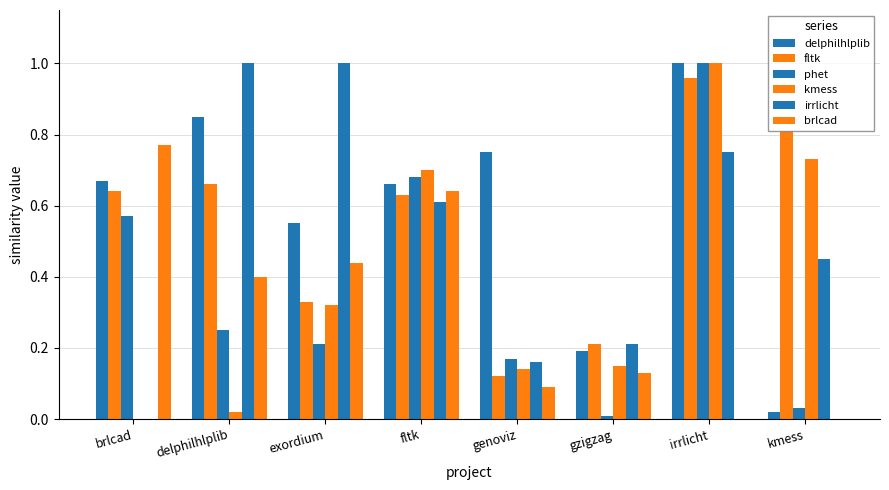

Rank the series by their maximum value, from highest to lowest.

delphilhlplib, phet, kmess, irrlicht, fltk, brlcad